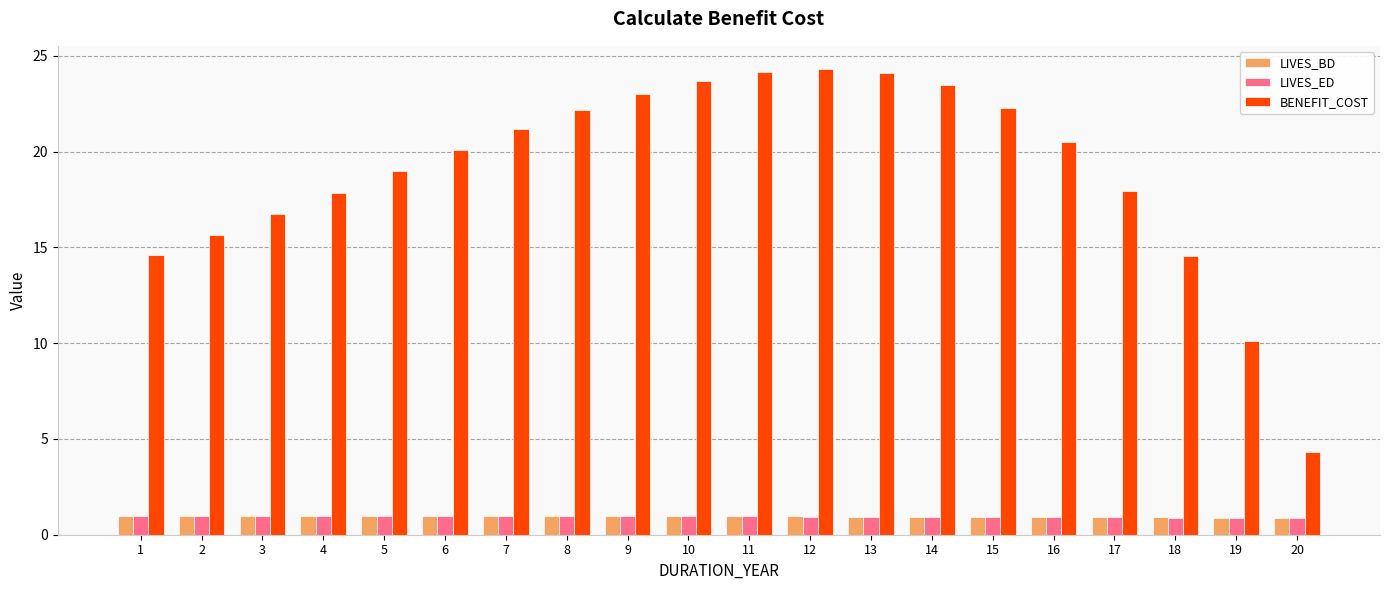

What is the value of the LIVES_BD bar at the 4th from the left?

1.0